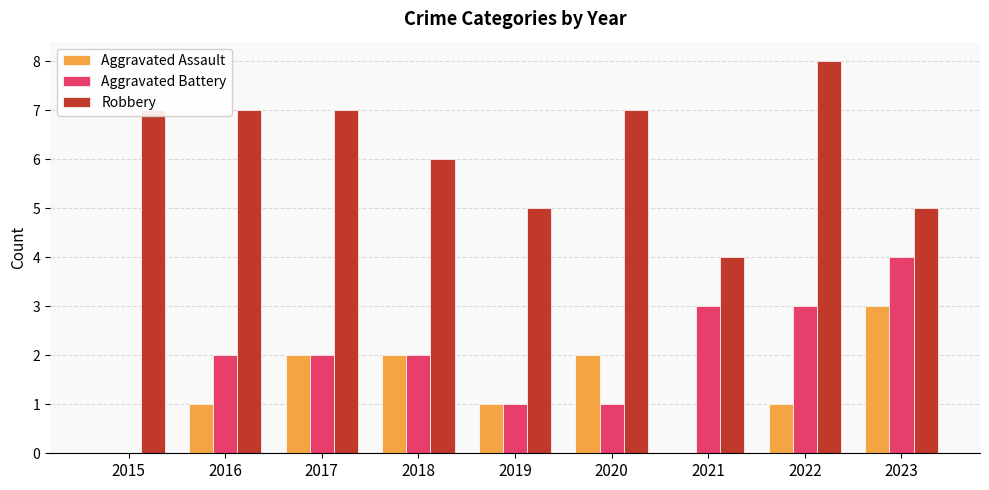

Reading right to left, what are all the values shown in this chart?

Aggravated Assault: 2023=3	2022=1	2021=0	2020=2	2019=1	2018=2	2017=2	2016=1	2015=0
Aggravated Battery: 2023=4	2022=3	2021=3	2020=1	2019=1	2018=2	2017=2	2016=2	2015=0
Robbery: 2023=5	2022=8	2021=4	2020=7	2019=5	2018=6	2017=7	2016=7	2015=7